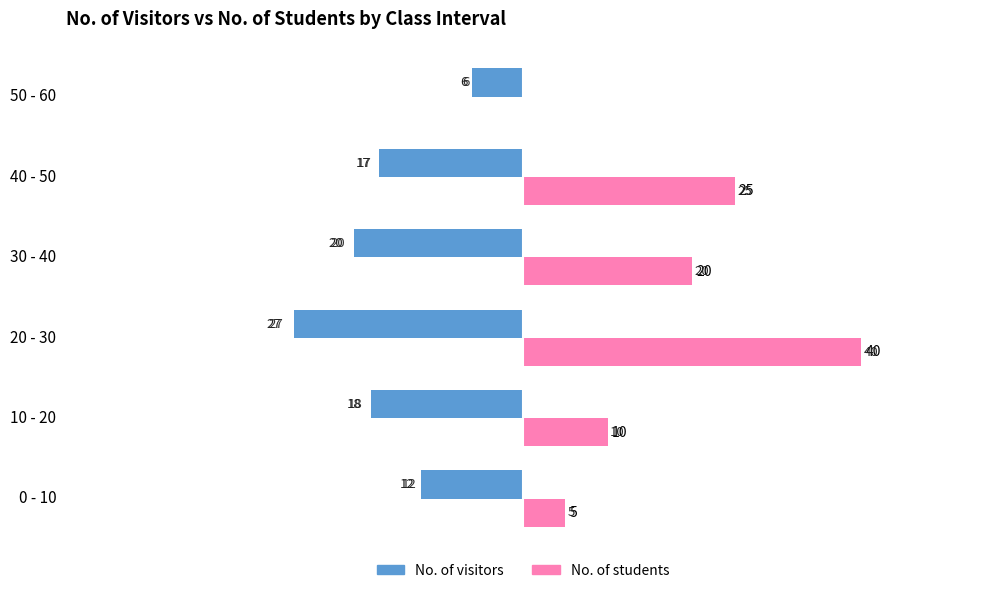

What are all the series names shown in the legend?

No. of visitors, No. of students